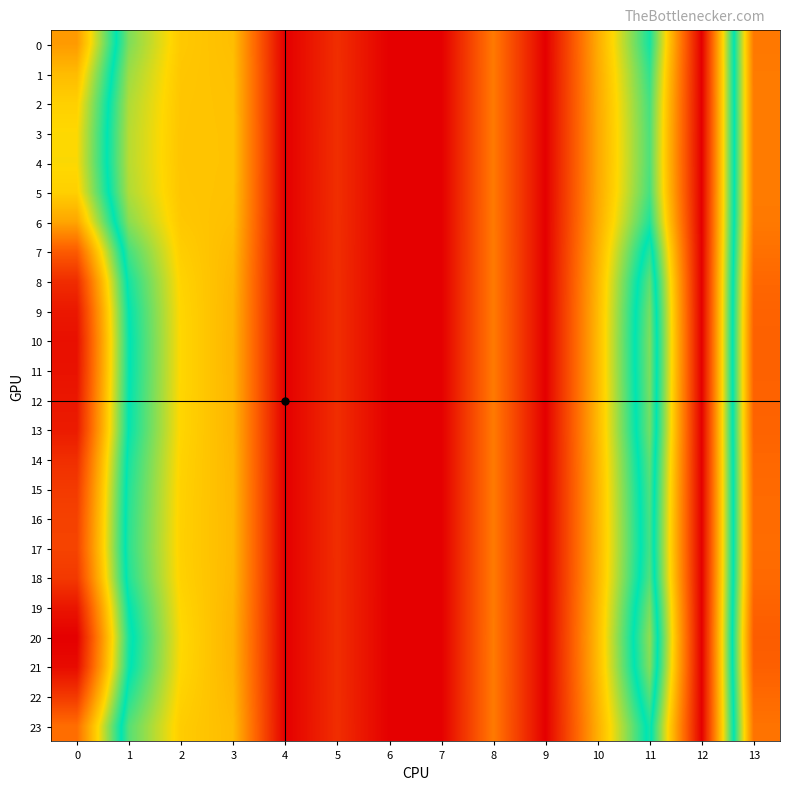

Which series has the widest spread of values?

20